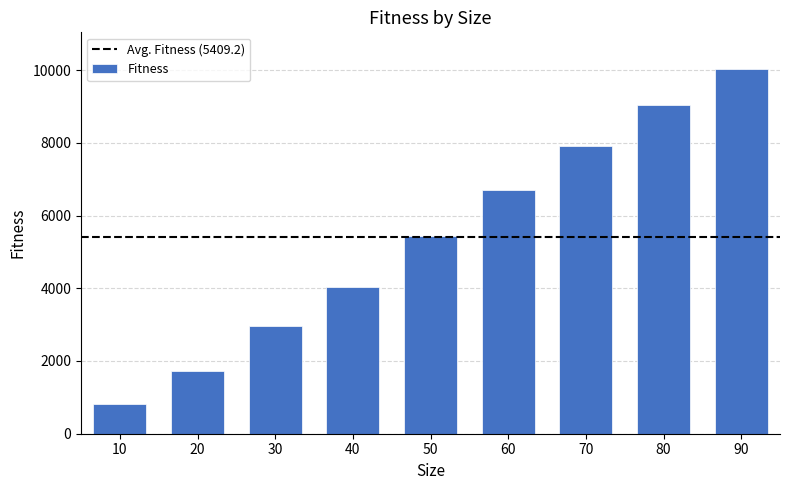

What is the maximum value shown in the chart?

10033.4